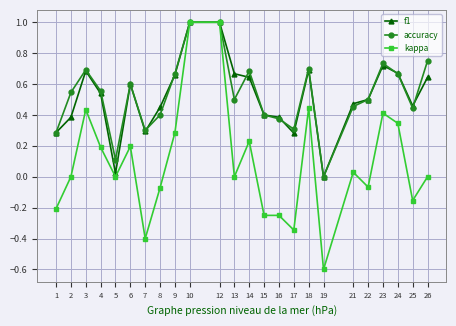

How many categories are shown in the chart?

24